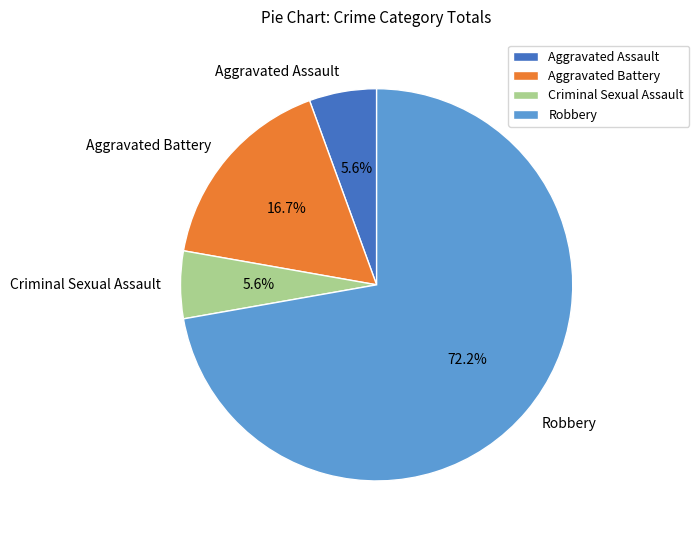

How many segments does this pie chart have?

4